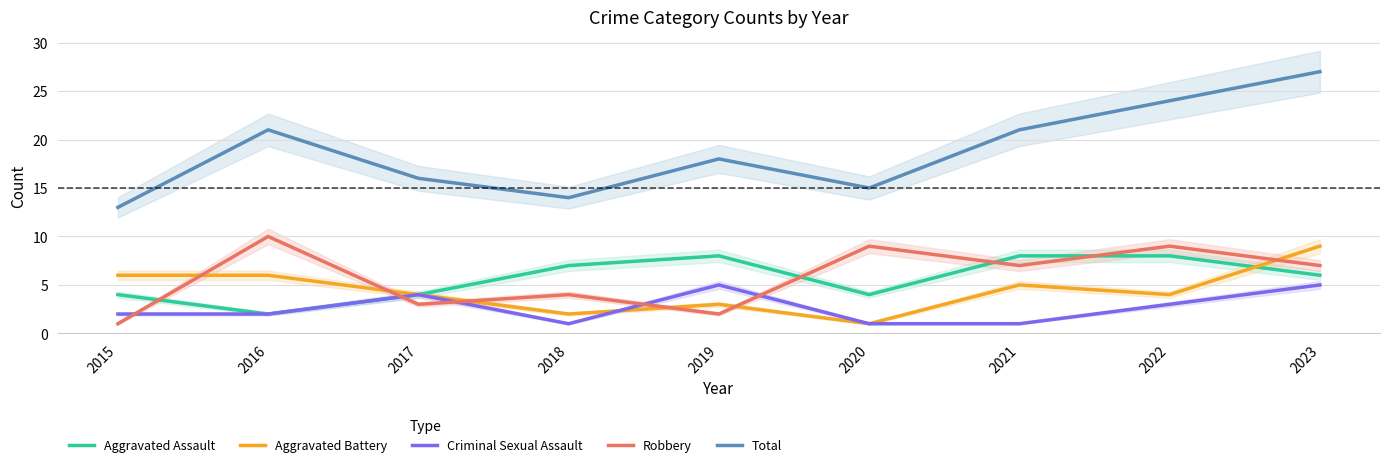

What is the average value of the Criminal Sexual Assault series?

3